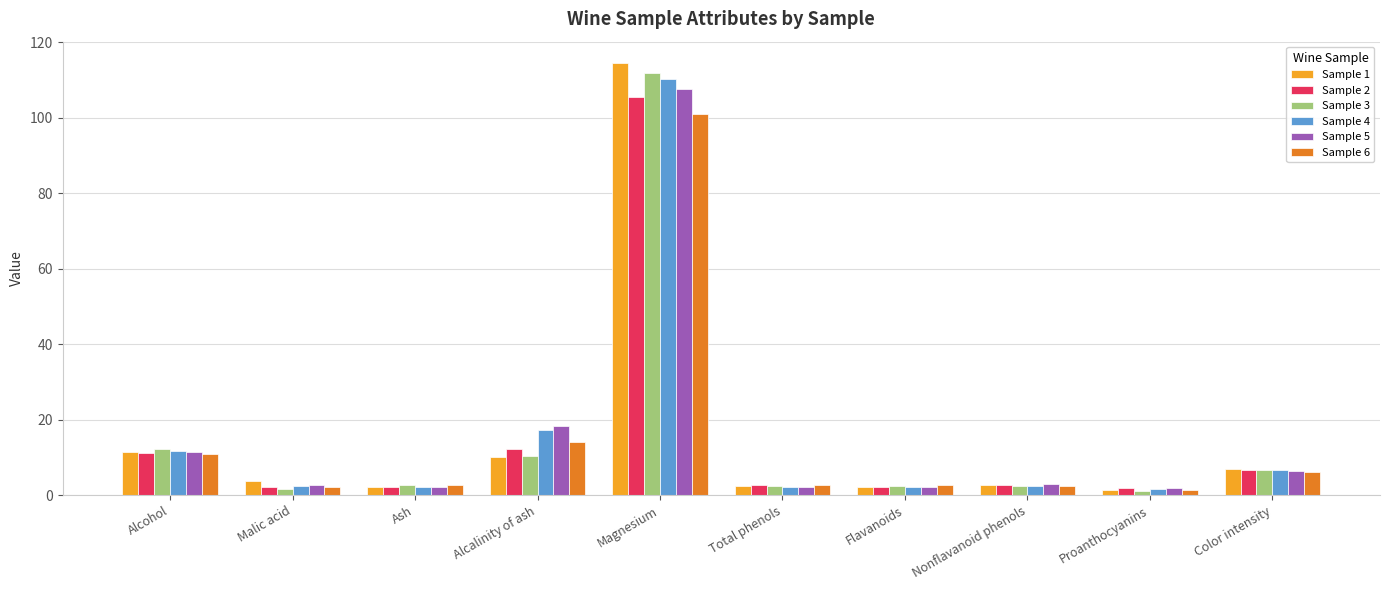

What is the smallest value displayed?

1.1